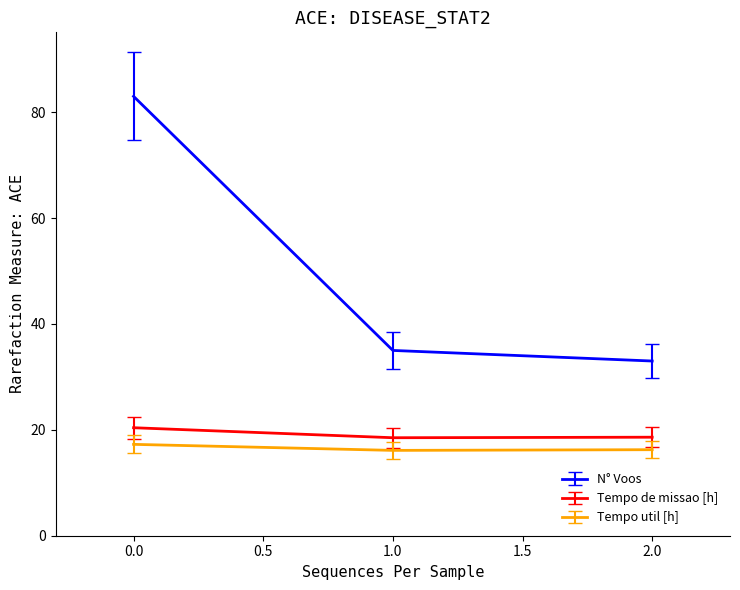

Which series has the largest total across all categories?

N° Voos